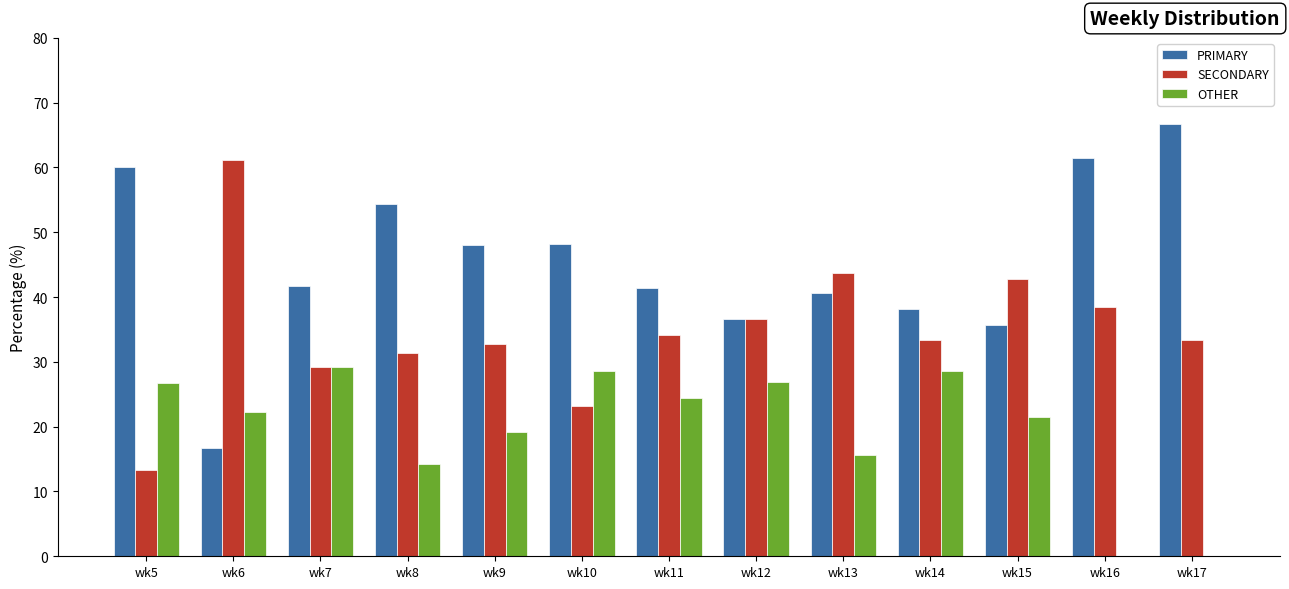

What is the sum of all OTHER values?

257.0